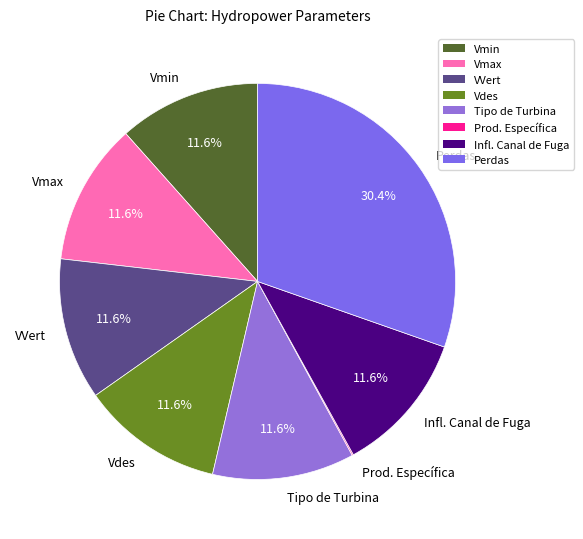

Is there any slice that represents more than half of the pie?

No